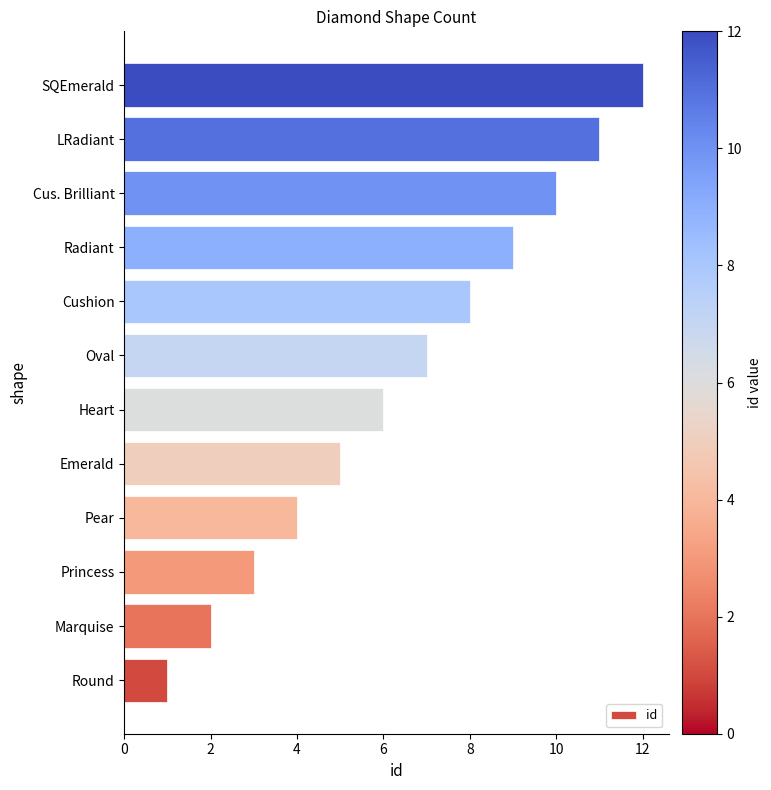

Rank the categories by value from highest to lowest.

SQEmerald, LRadiant, Cus. Brilliant, Radiant, Cushion, Oval, Heart, Emerald, Pear, Princess, Marquise, Round